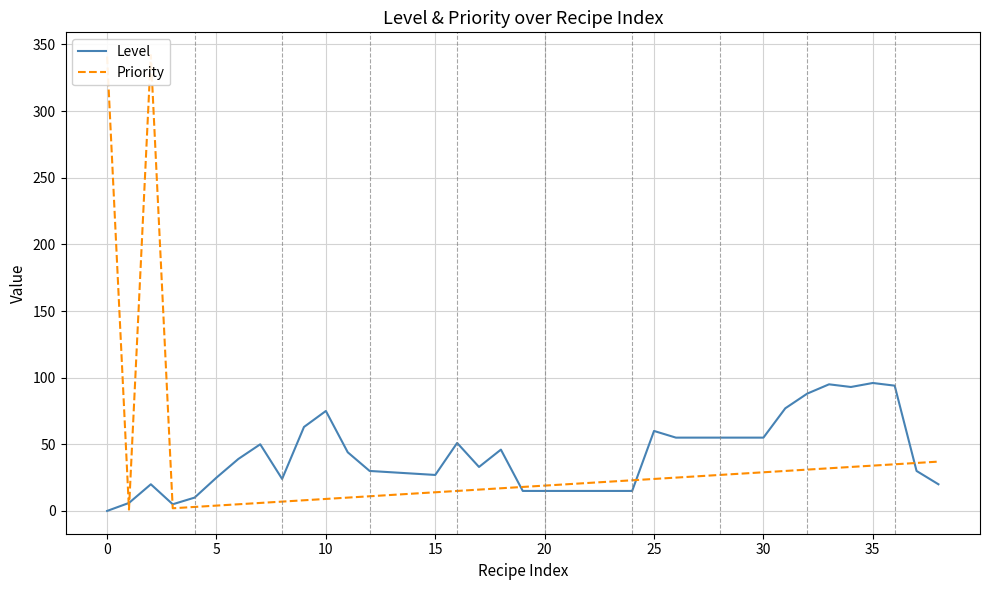

The value of Level at 30 is 87. True or false?

False